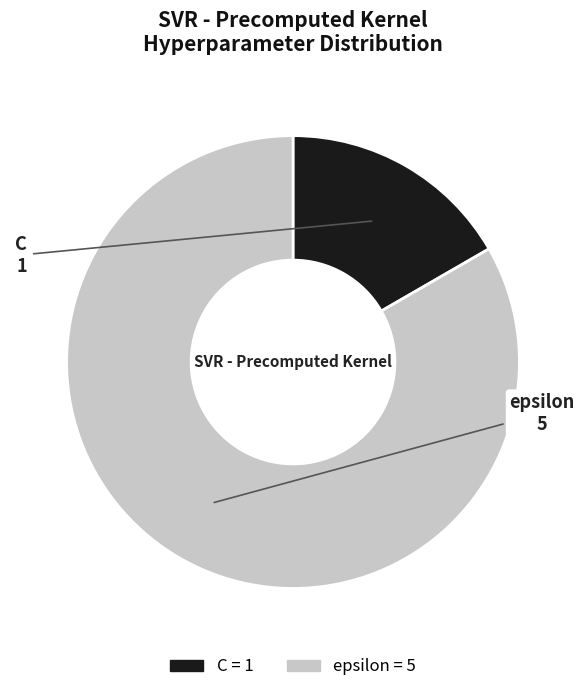

True or false: C accounts for 29% of the total.

False